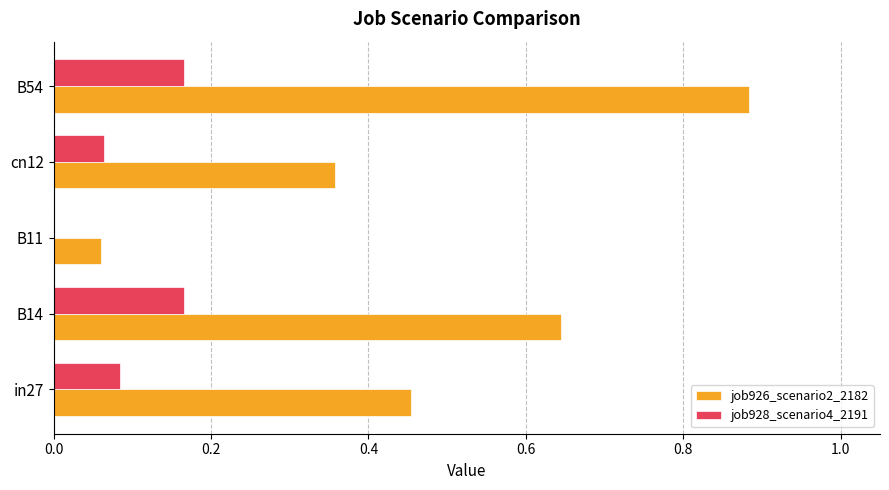

Which category has the highest value across all series?

B54